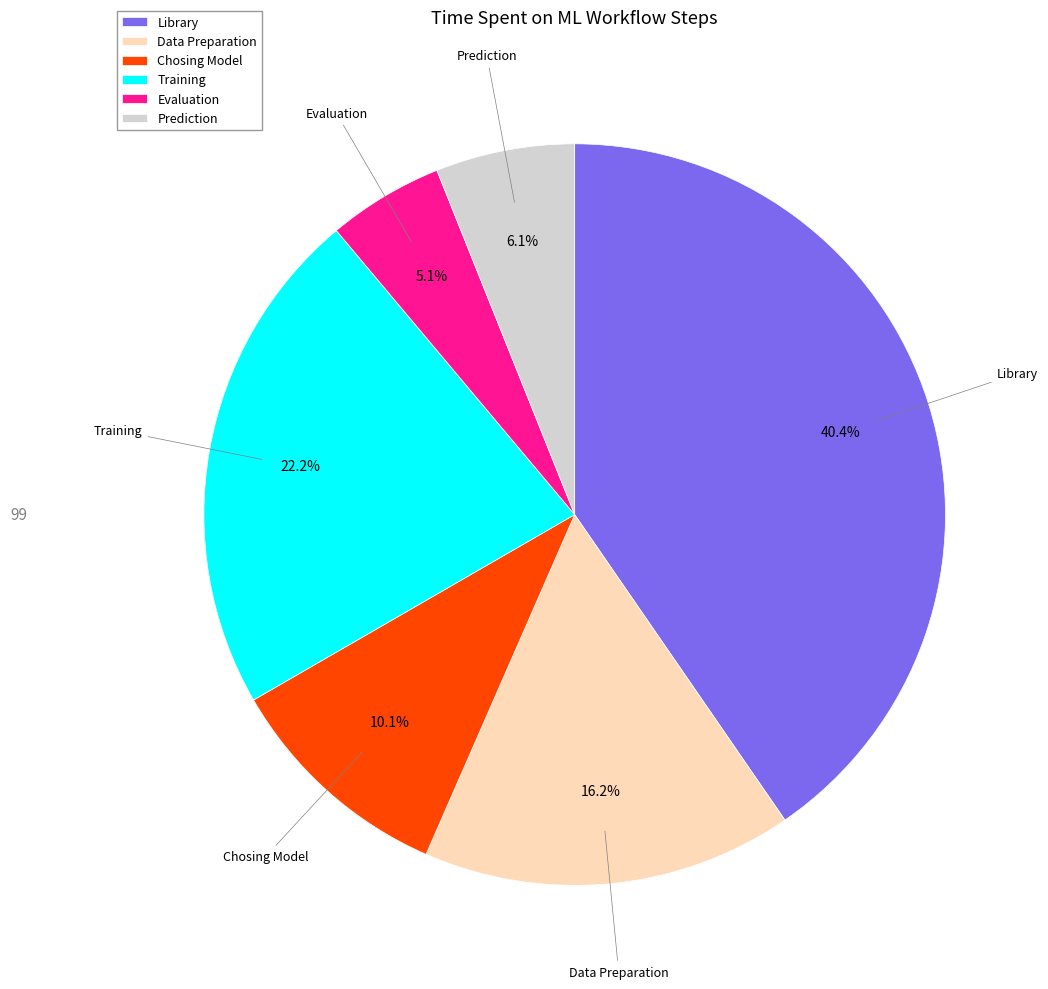

To the nearest percent, what is the difference between the largest and smallest slice percentages?

35%